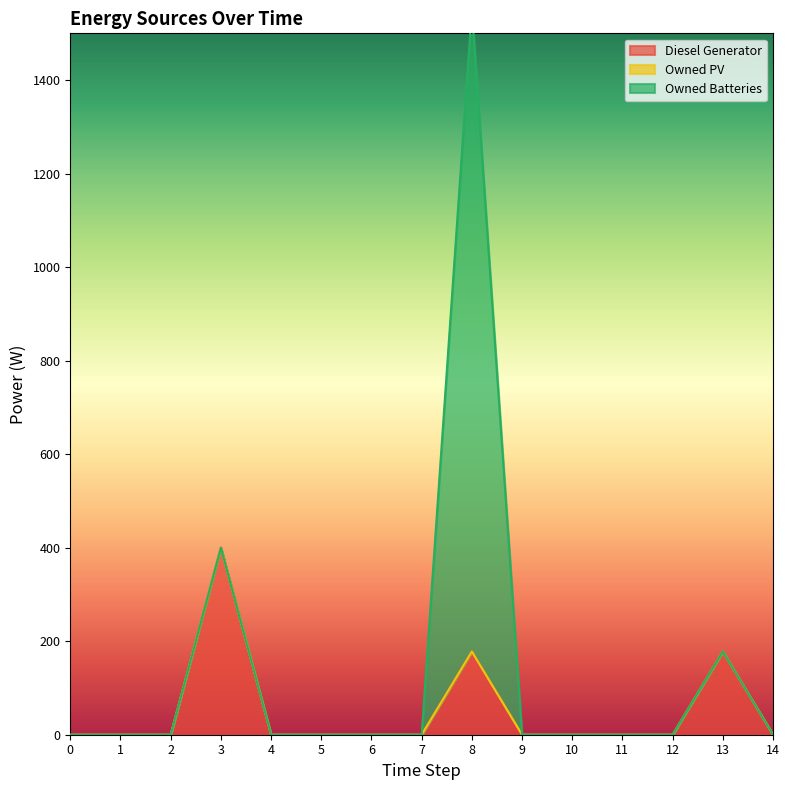

Between 8 and 6, which is larger?

8